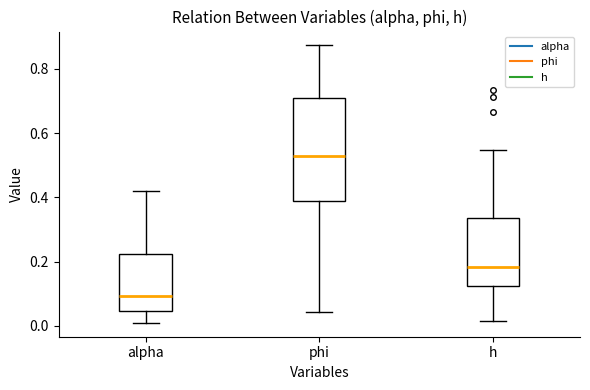

Which box's median line is the highest?

phi